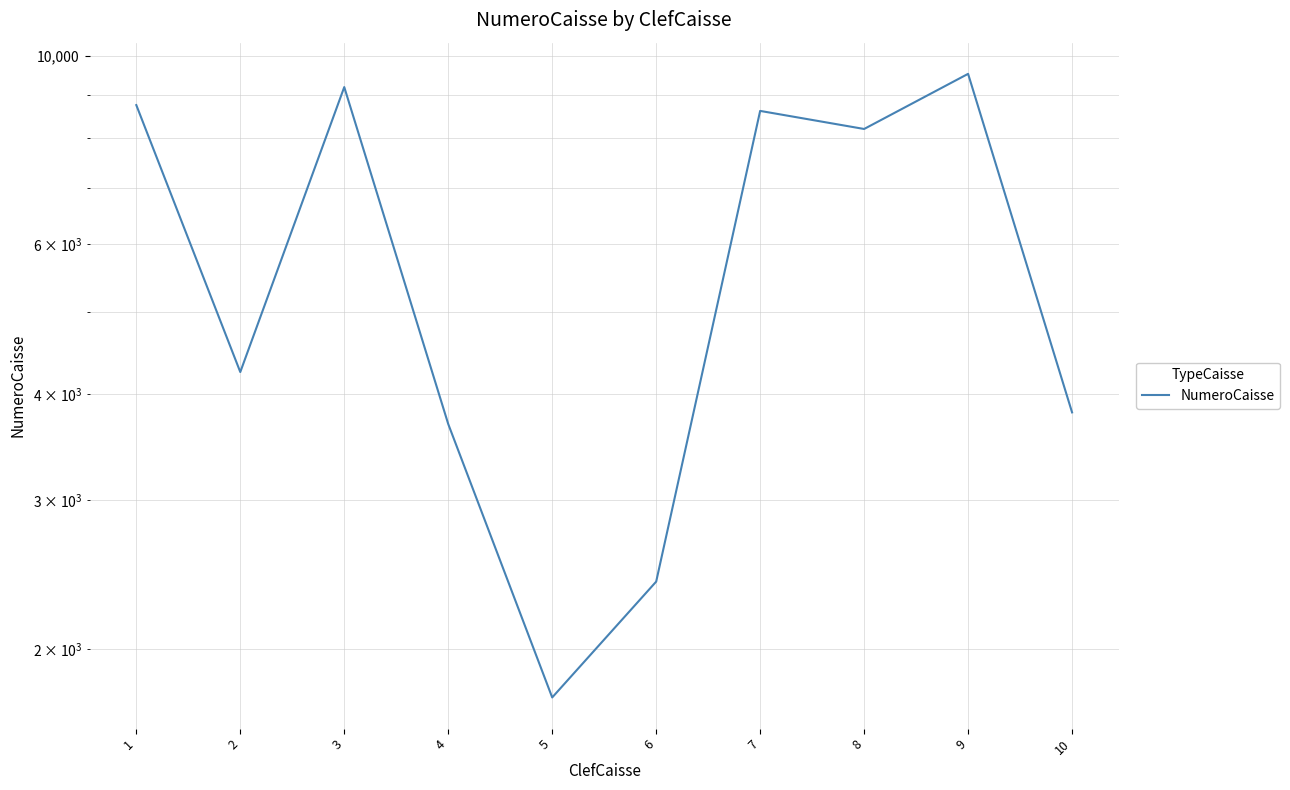

What is the average value?

6018